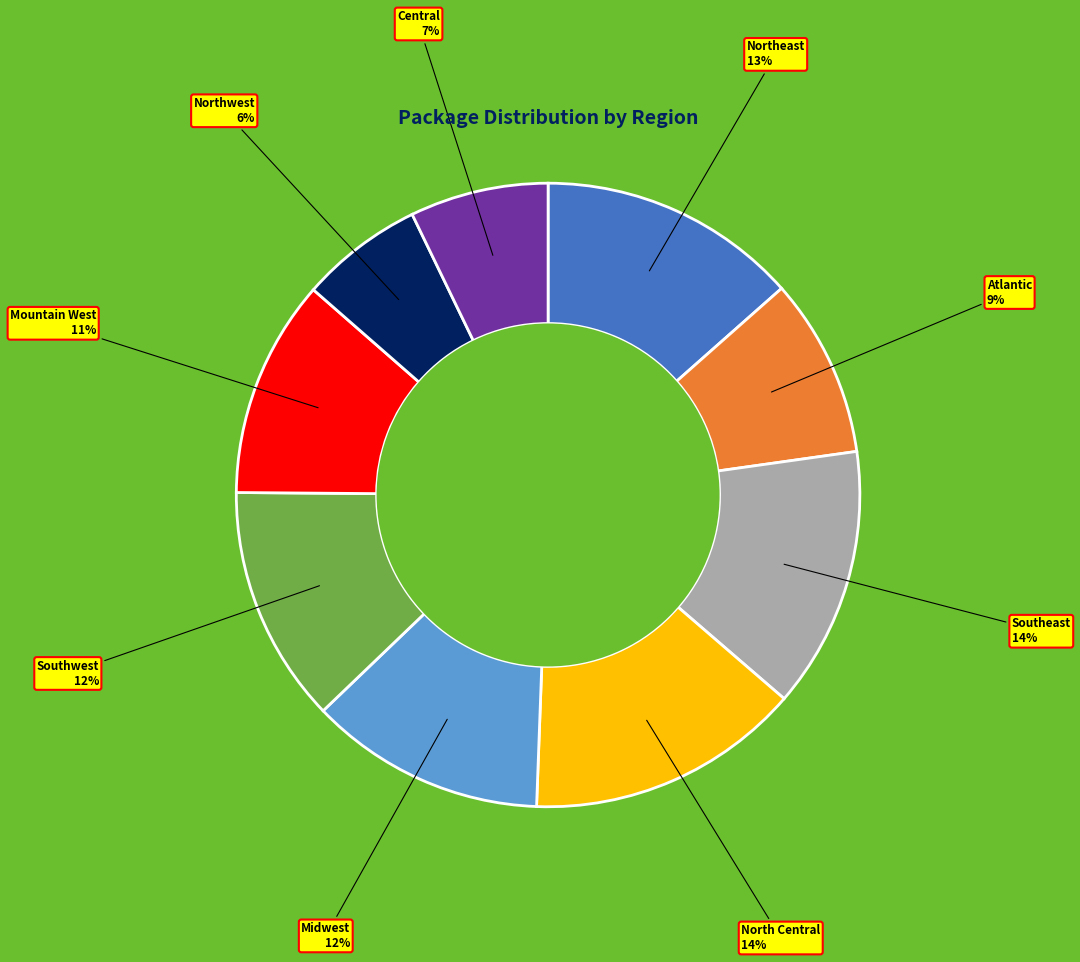

To the nearest percent, what portion does North Central represent?

14%